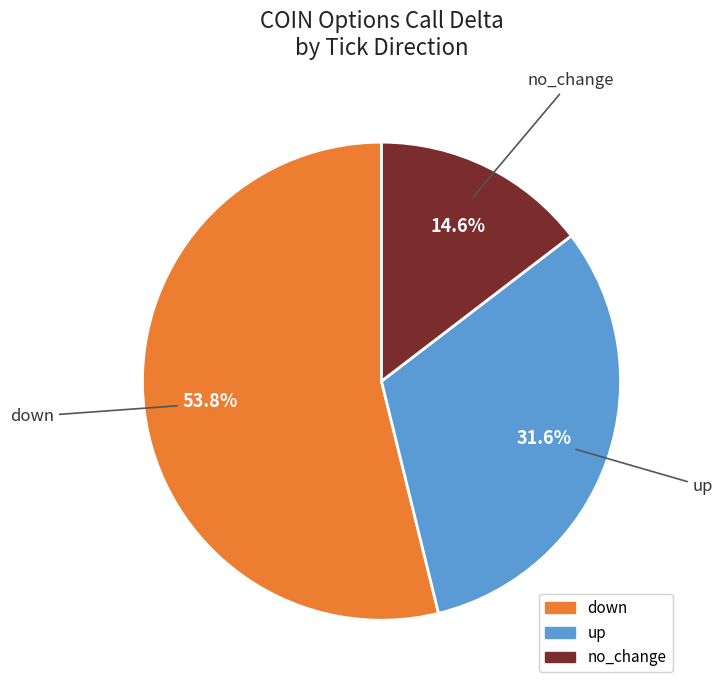

Which has a higher value, no_change or up?

up